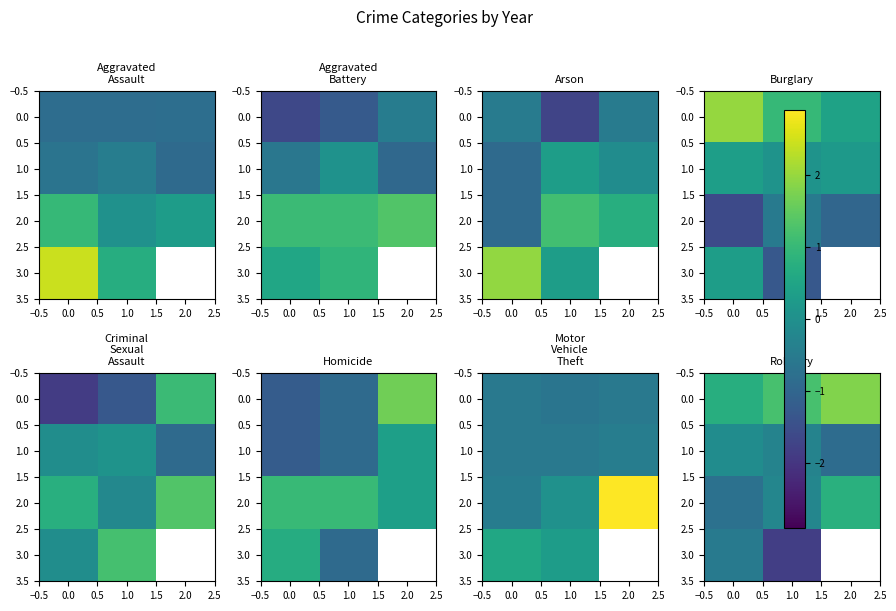

Between 0.0 and 2.0, which is larger?

2.0